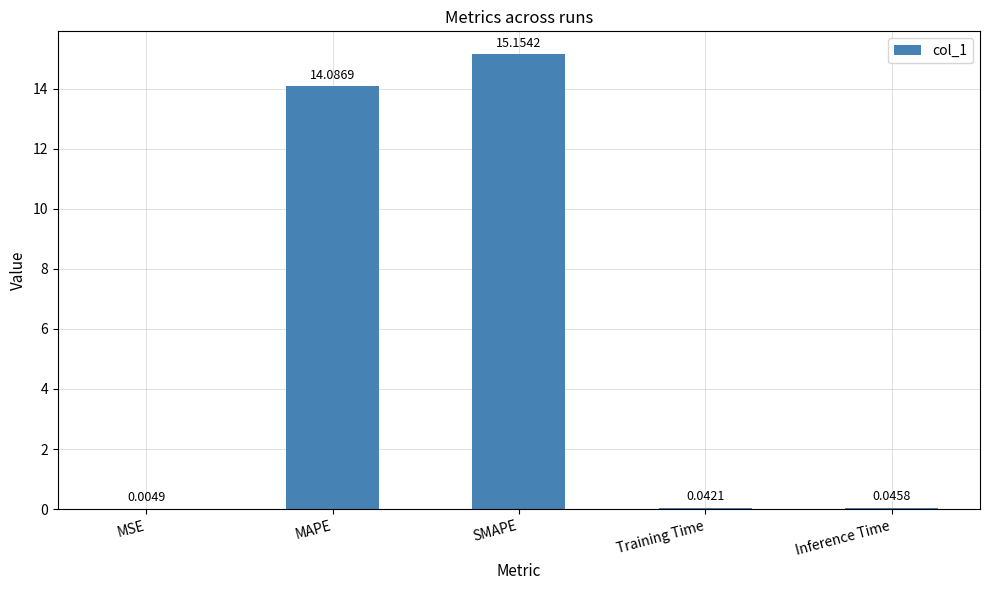

Which has a higher value, Training Time or Inference Time?

Inference Time